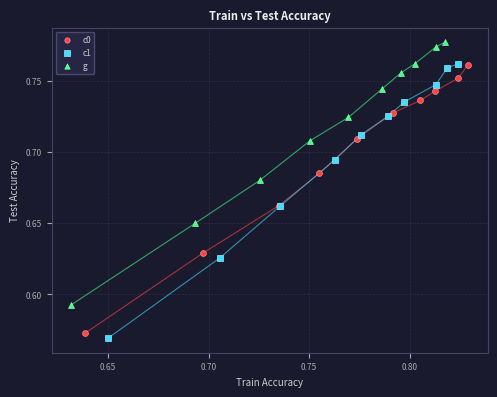

Which series has the widest spread of Y values?

c1